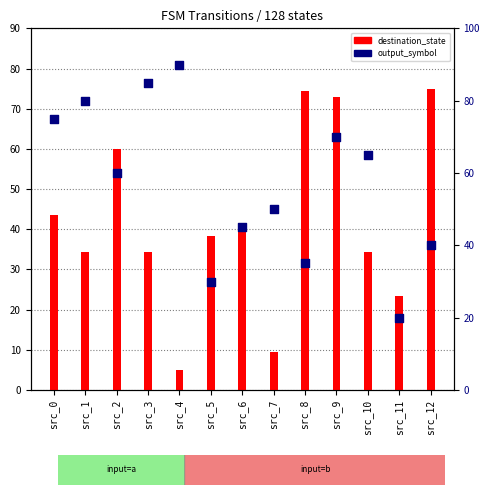

Which series contains the lowest Y value?

destination_state (scaled)